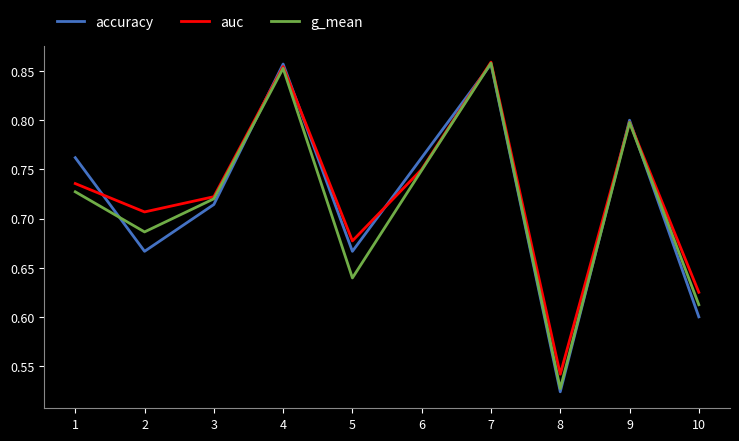

Is it true that g_mean equals 1.0 at 5?

False